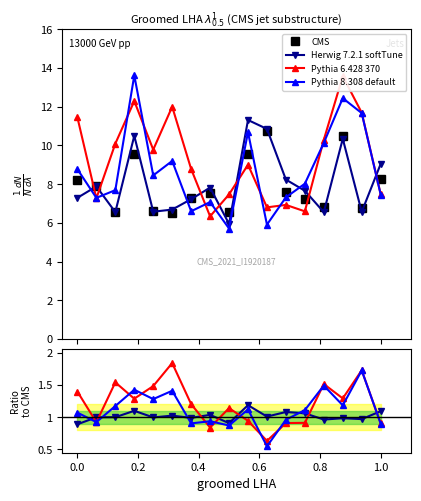

What is the value of the CMS point at the 6th from the left?

6.5